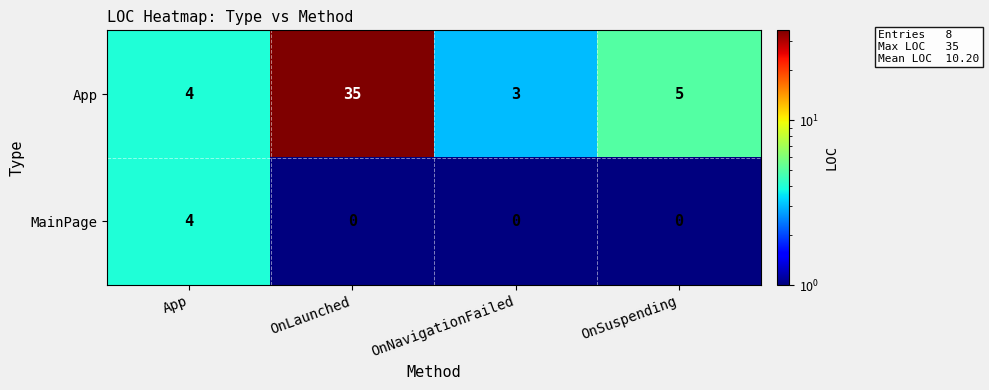

Which series has the largest range (max minus min)?

App